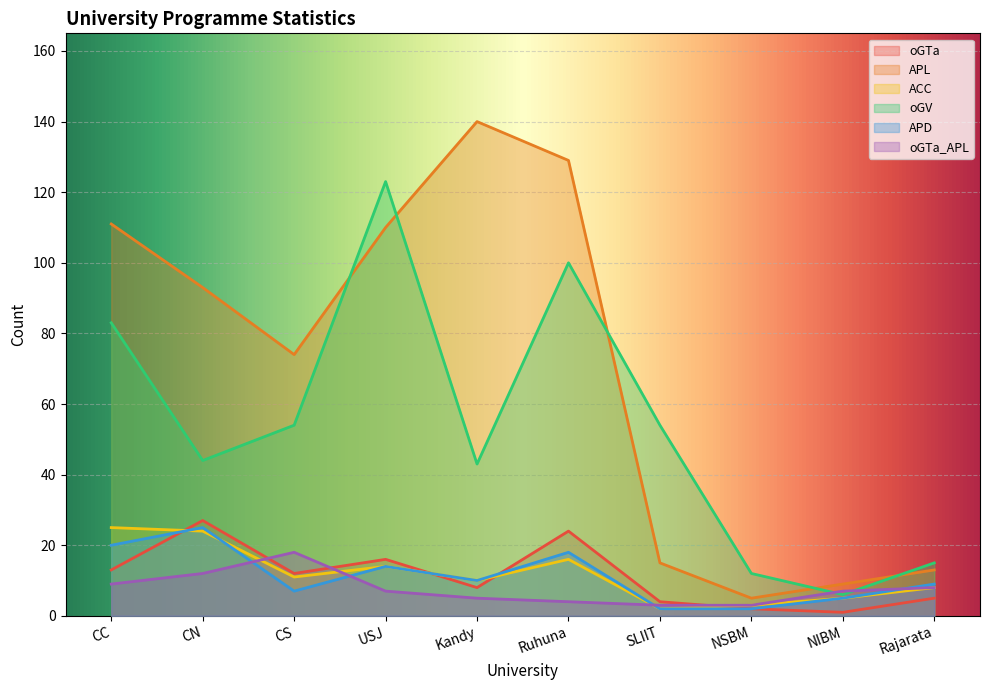

At how many categories does at least one series exceed 130?

1